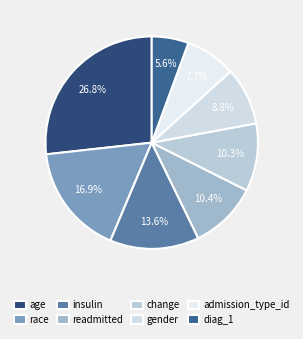

To the nearest percent, what percentage of the pie is readmitted?

10%